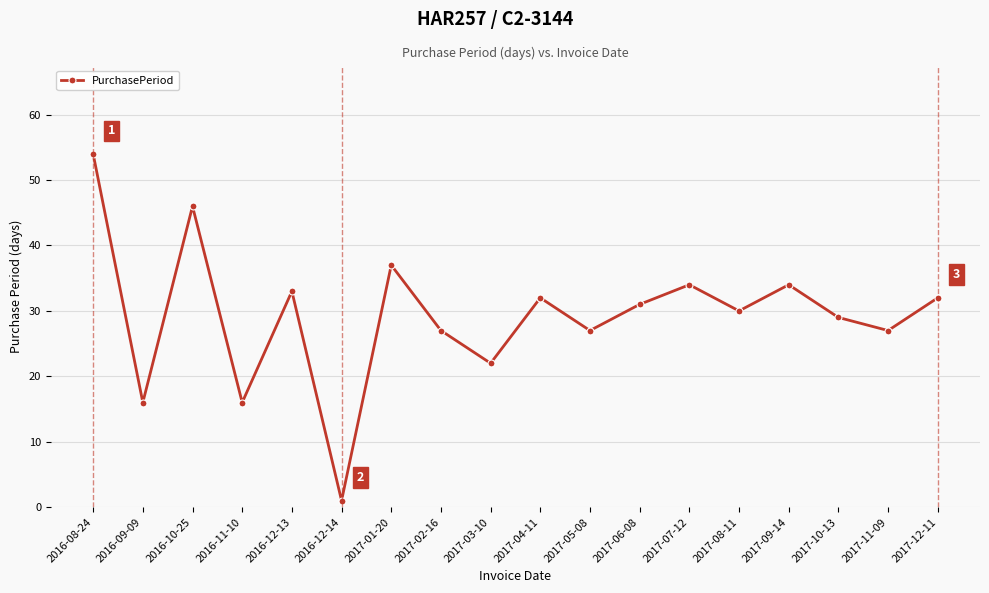

Which has a higher value, 2017-12-11 or 2017-06-08?

2017-12-11